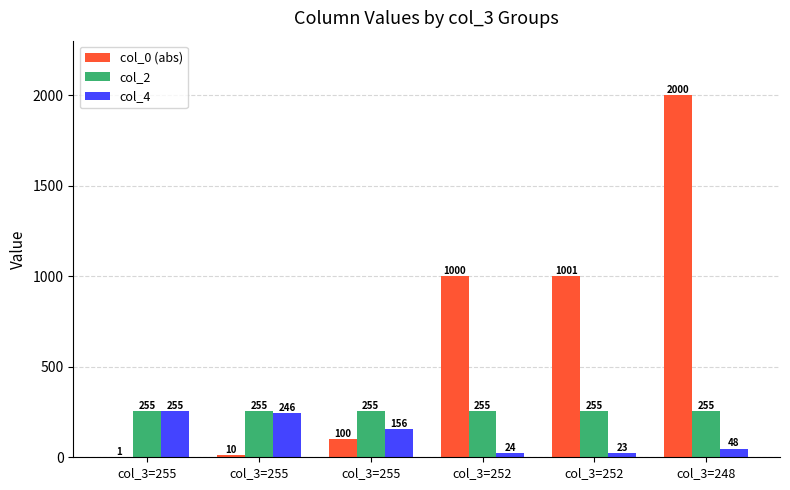

What is the average value of the col_4 series?

125